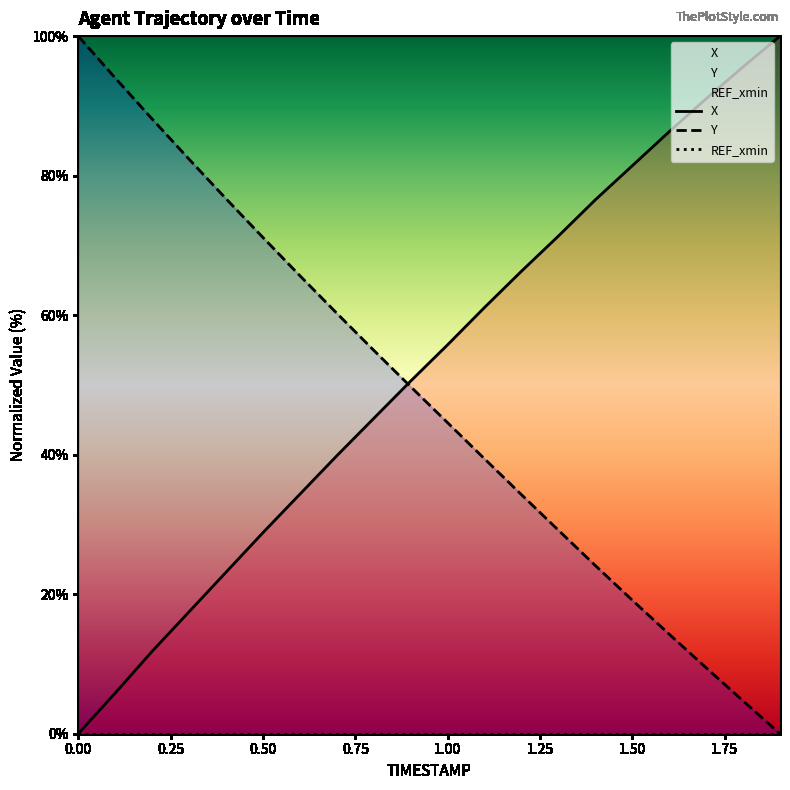

What is the label of the 17th point from the right?

0.3